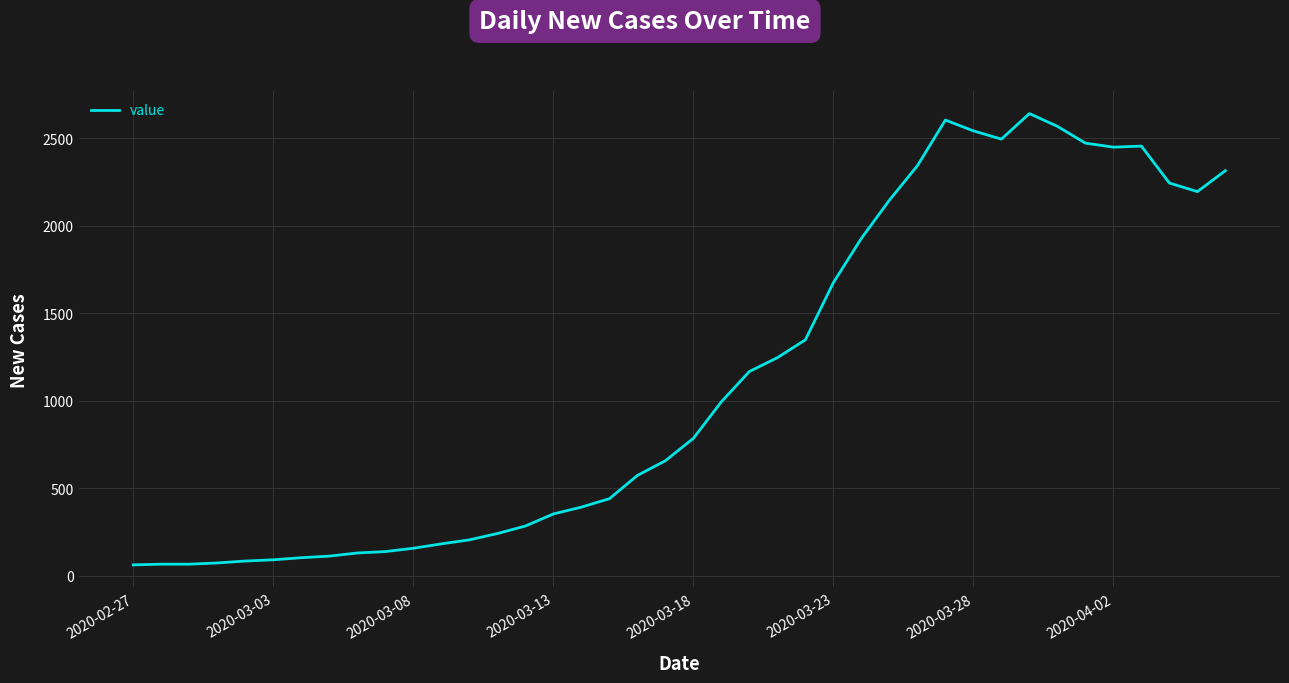

What is the difference between the maximum and minimum values?

2579